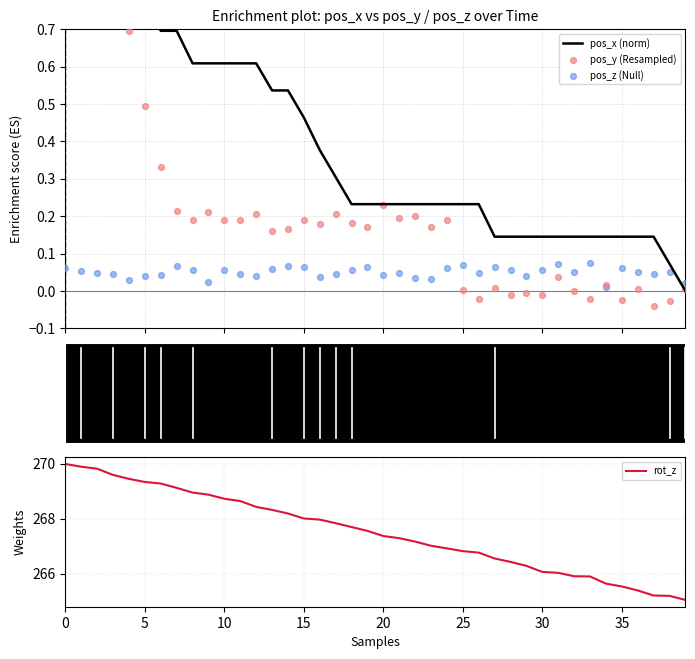

Which series reaches the minimum Y coordinate?

pos_y (Resampled)